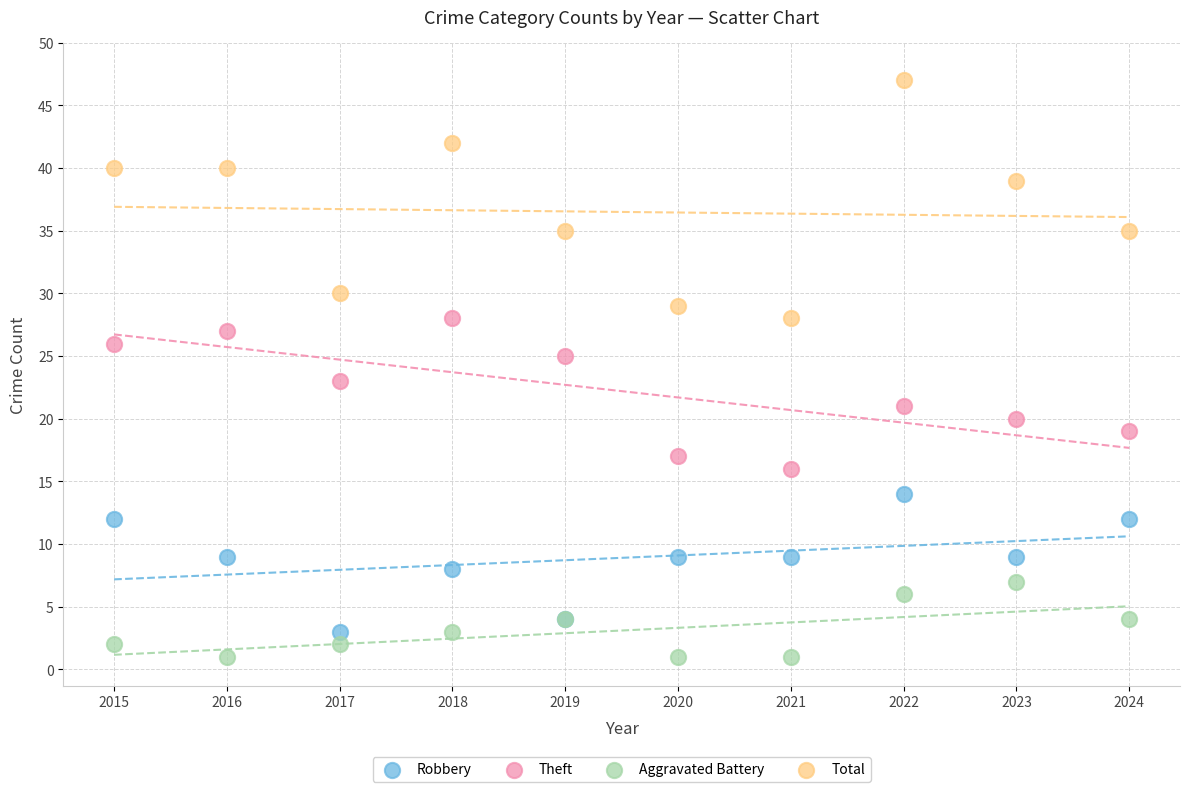

Which series has the widest spread of Y values?

Total